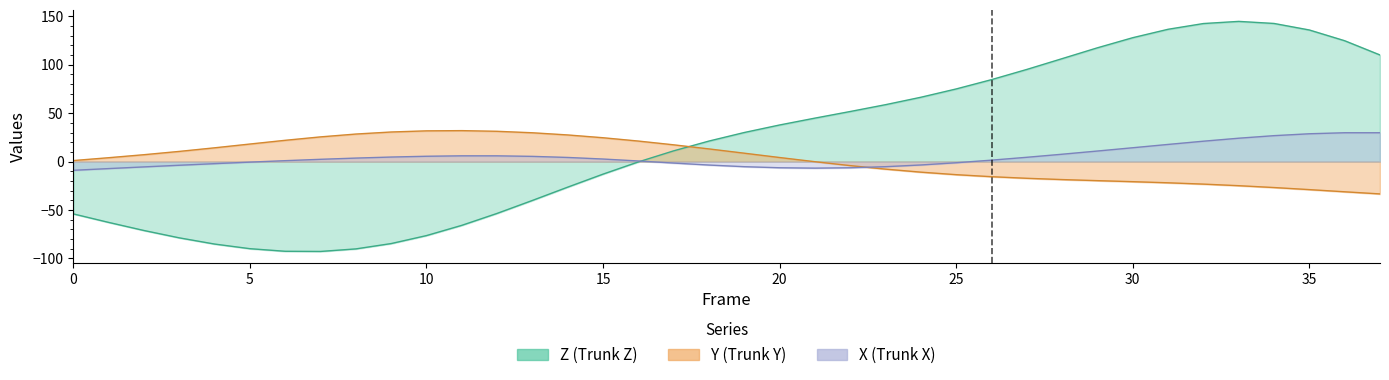

How many data points does each series have?

38